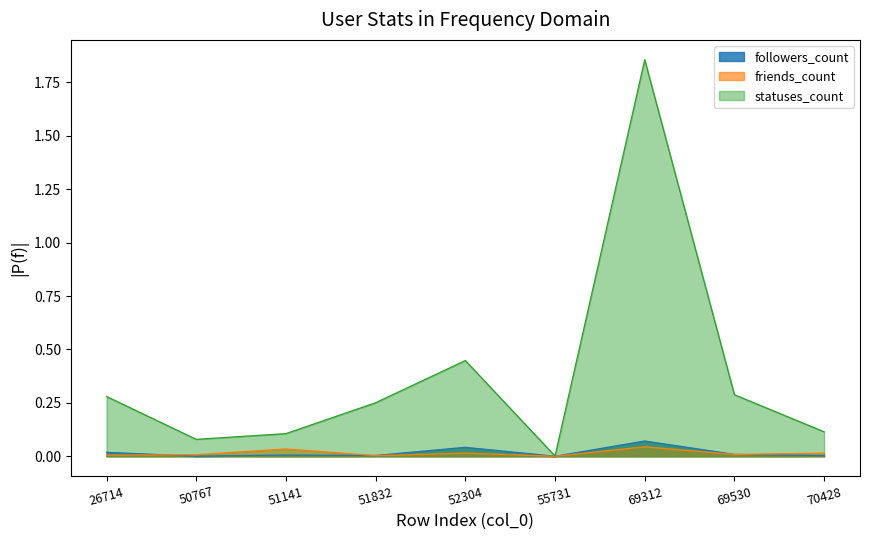

Which series has the largest total across all categories?

statuses_count